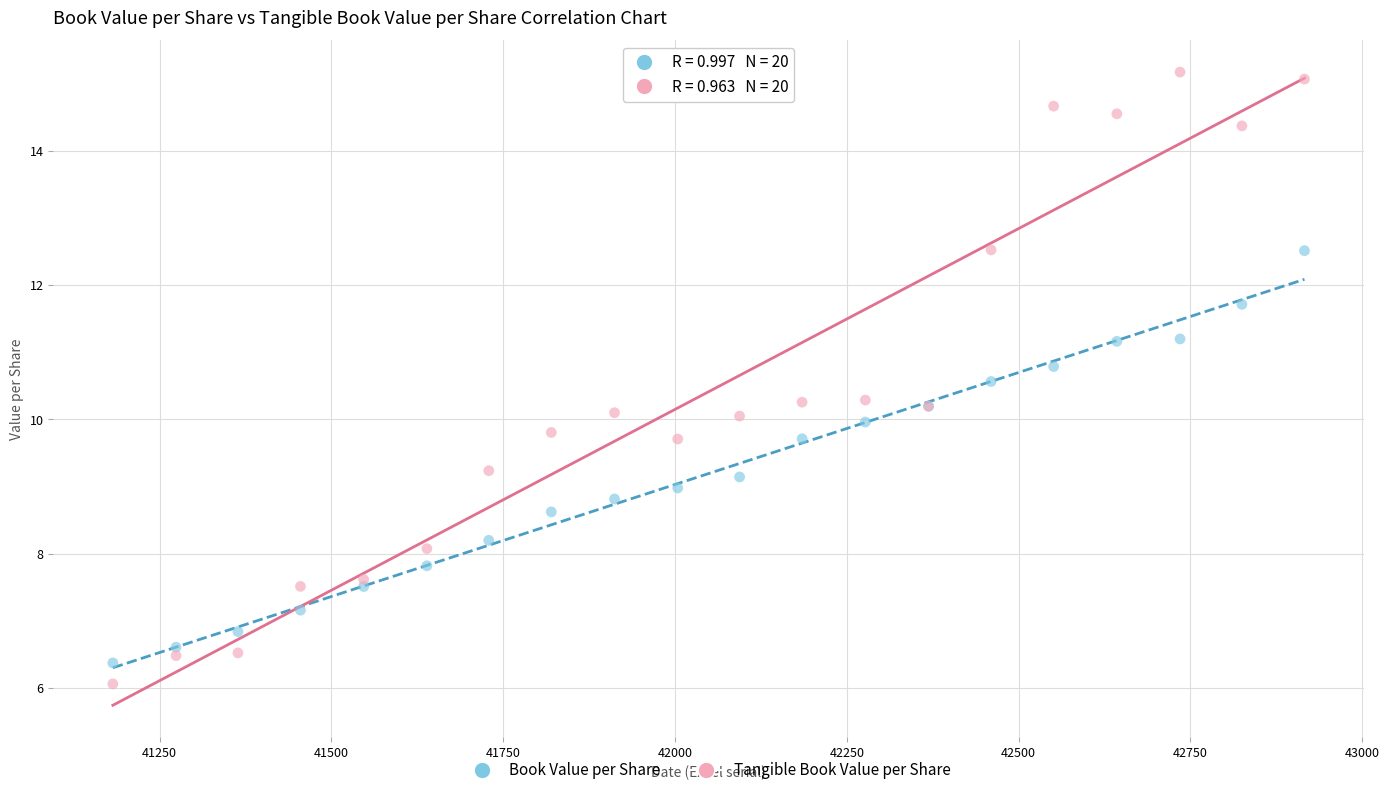

What is the X range (max minus min) for the scatter plot?

1734.0